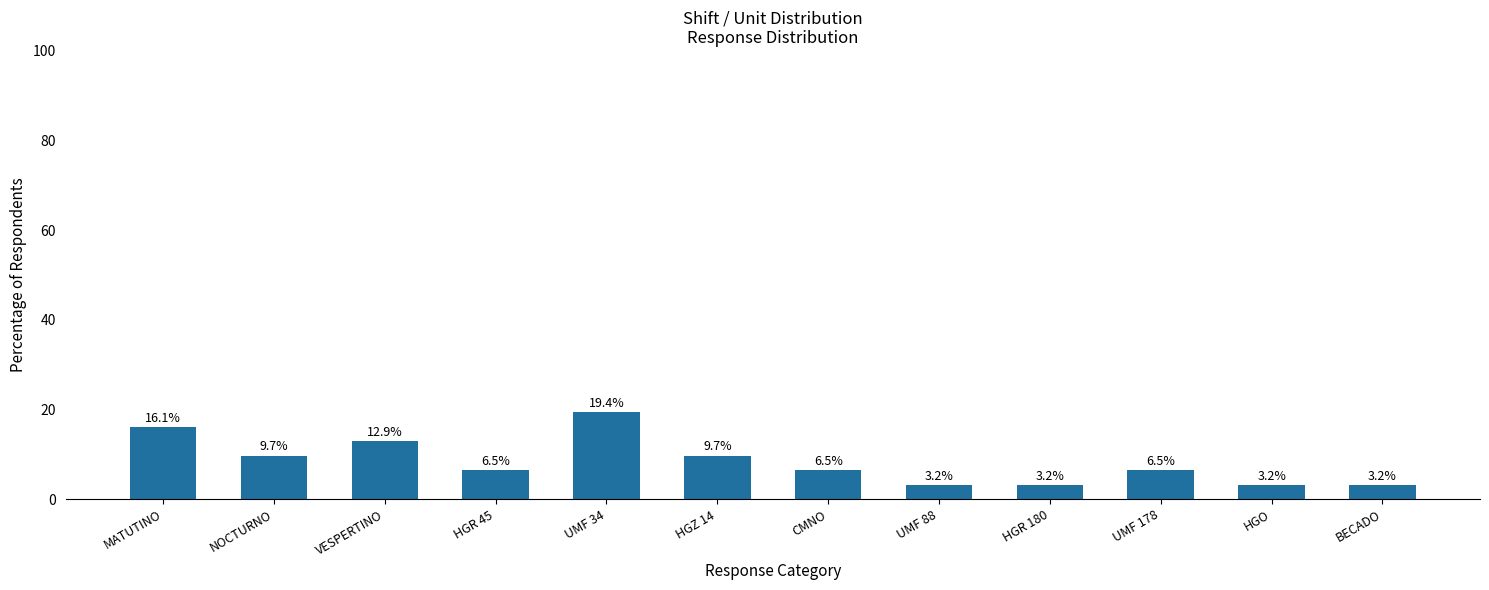

Reading right to left, transcribe all the data shown in this chart.

BECADO=3.2	HGO=3.2	UMF 178=6.5	HGR 180=3.2	UMF 88=3.2	CMNO=6.5	HGZ 14=9.7	UMF 34=19.4	HGR 45=6.5	VESPERTINO=12.9	NOCTURNO=9.7	MATUTINO=16.1